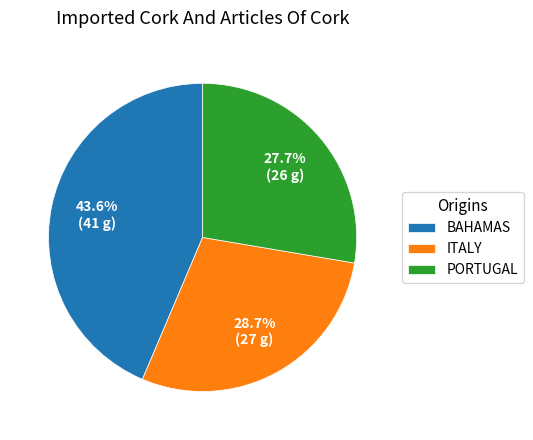

Is there a majority slice in this chart?

No